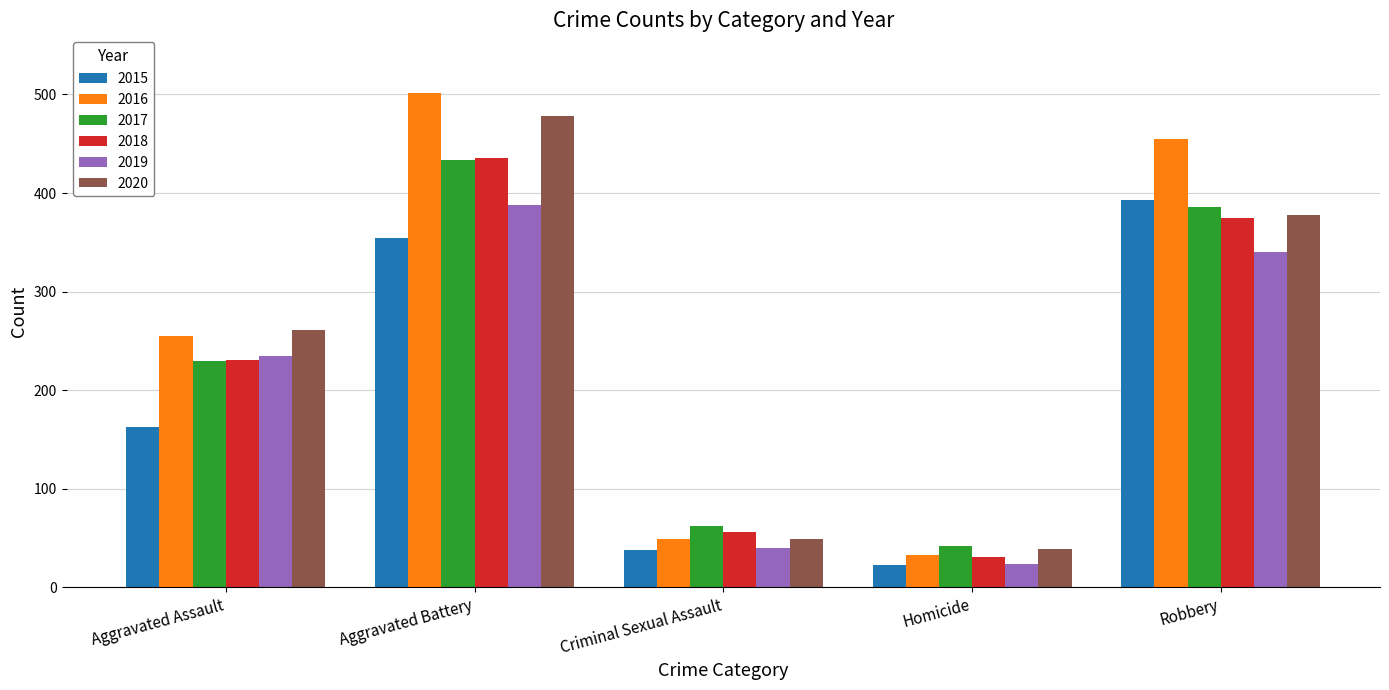

What is the lowest value of the 2016 series?

33